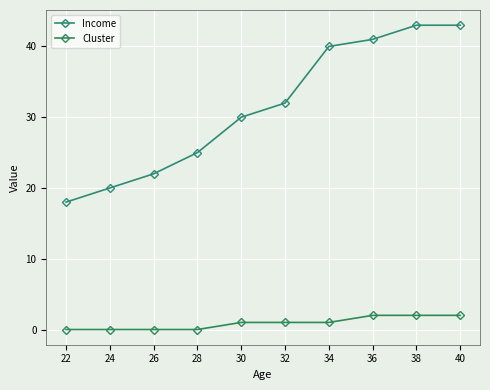

What are all the series names shown in the legend?

Income, Cluster